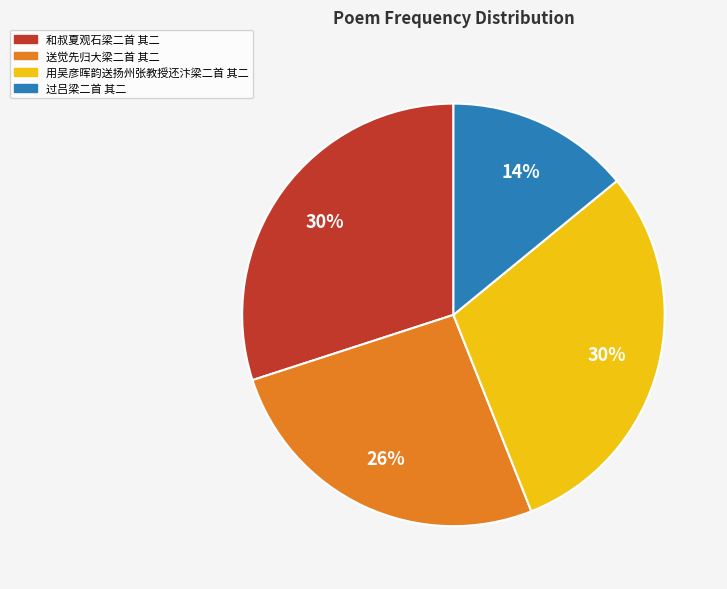

To the nearest percent, what is the difference between the largest and smallest slice percentages?

16%